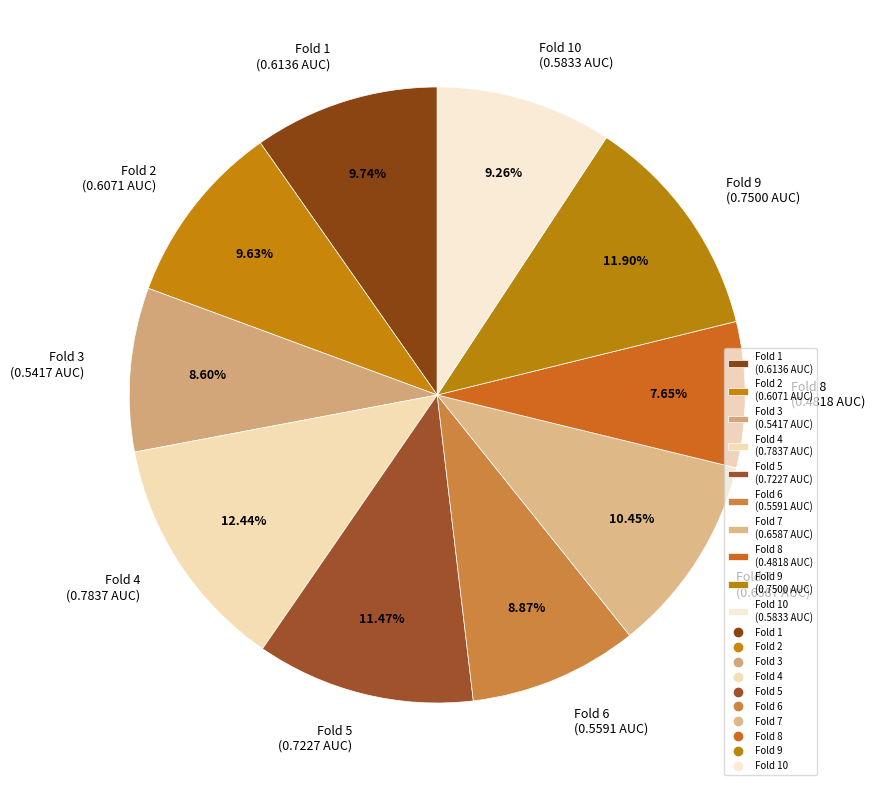

Which slice is the smallest?

Fold 8 (0.4818 AUC)